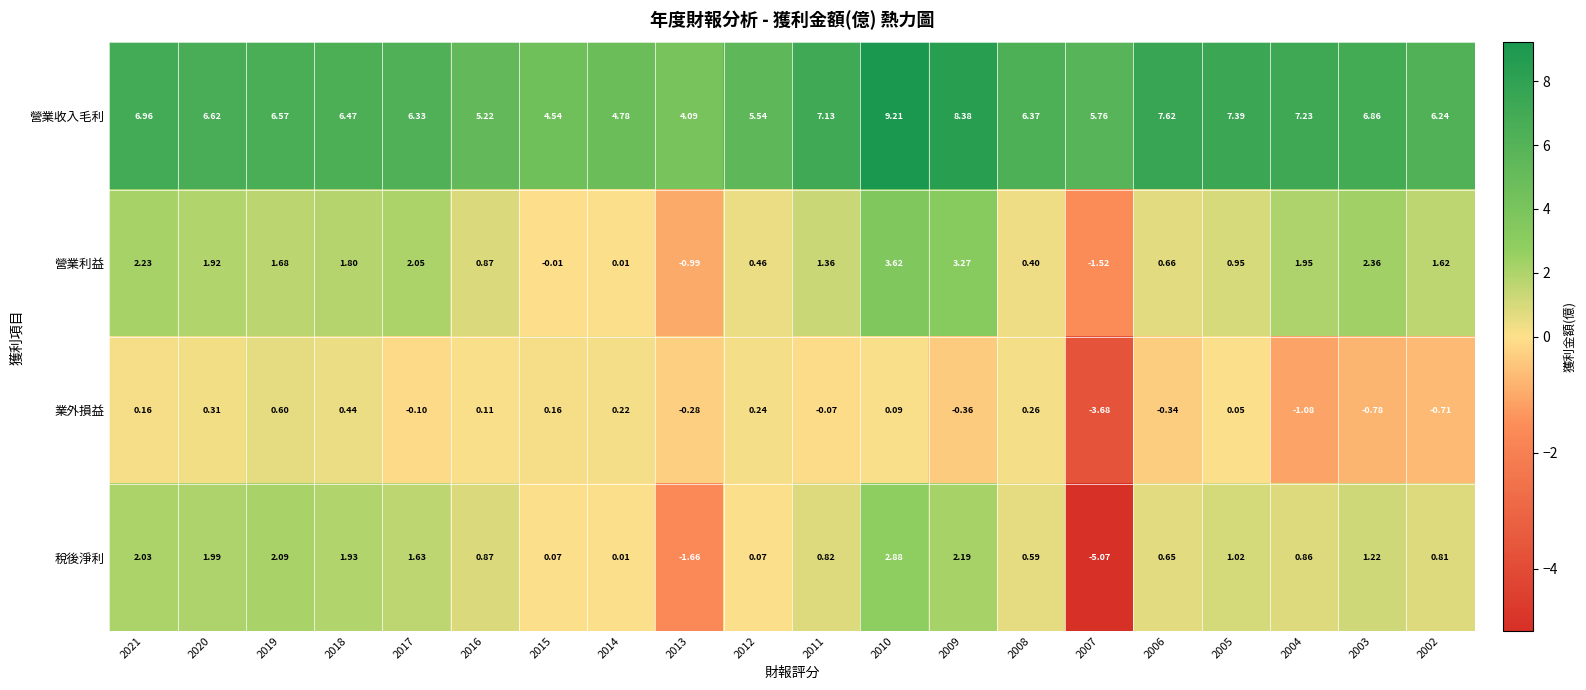

Between 2016 and 2003, which series saw the biggest shift?

營業收入毛利